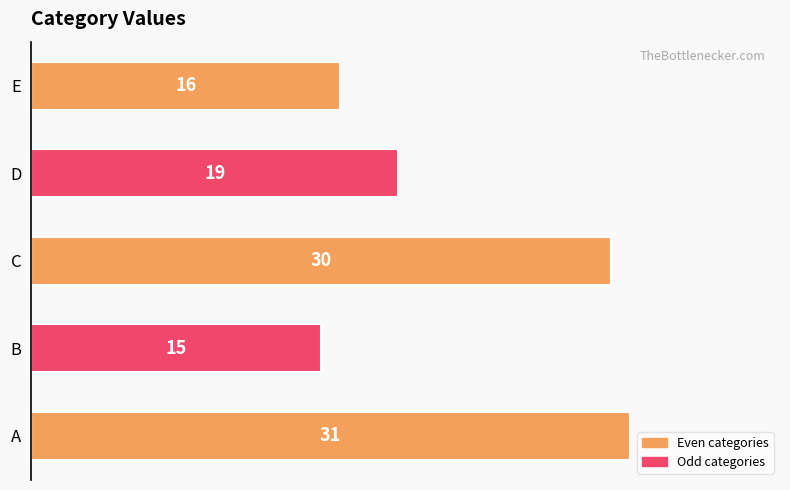

Reading bottom to top, transcribe all the data shown in this chart.

A=31	B=15	C=30	D=19	E=16